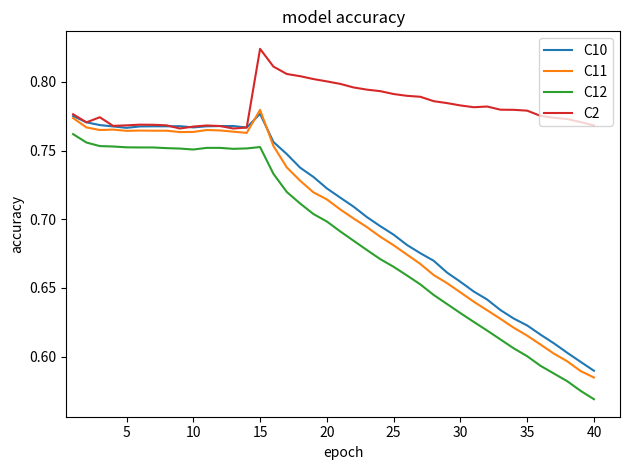

Which series has the largest total across all categories?

C2